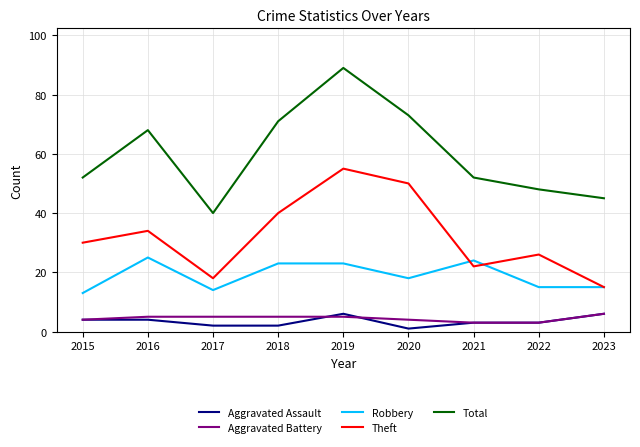

Which series has the largest total across all categories?

Total